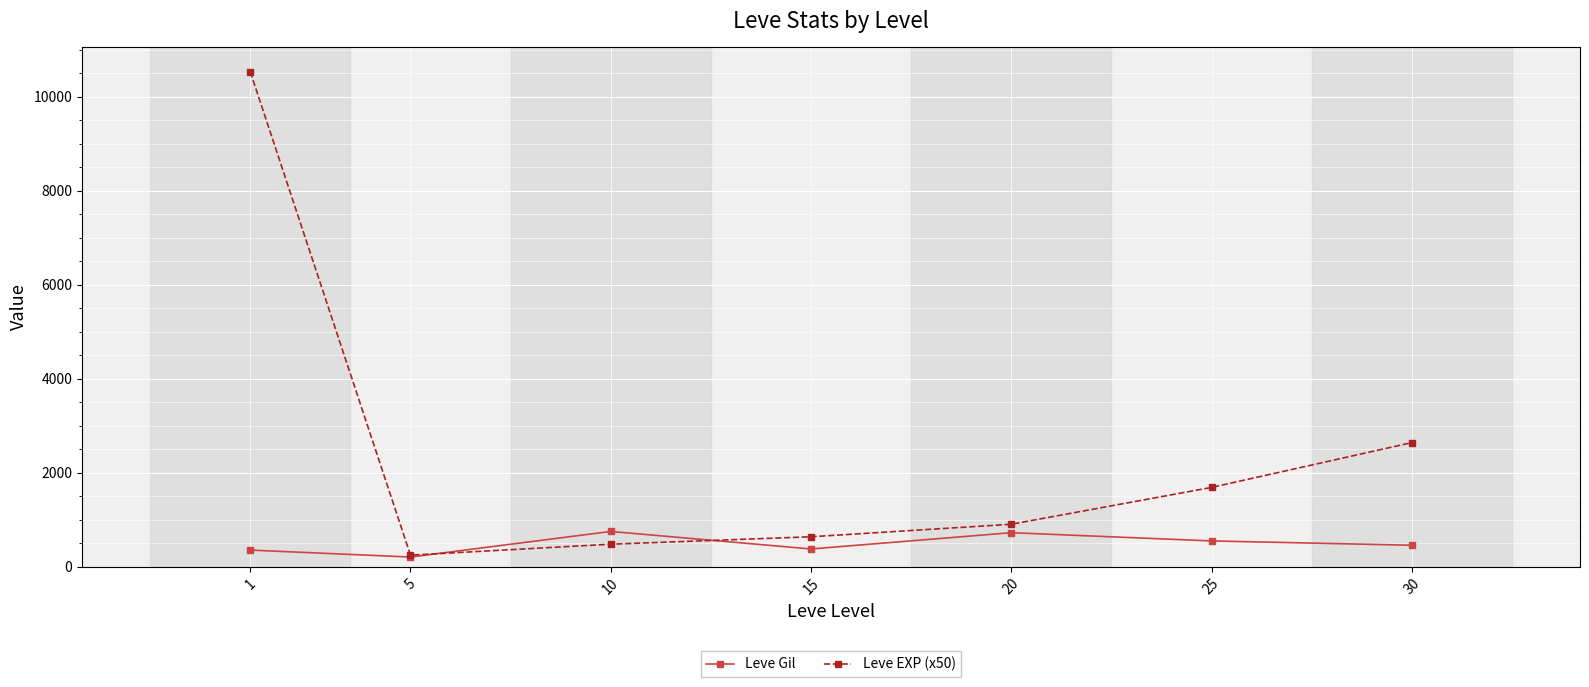

What are all the series names shown in the legend?

Leve Gil, Leve EXP (x50)